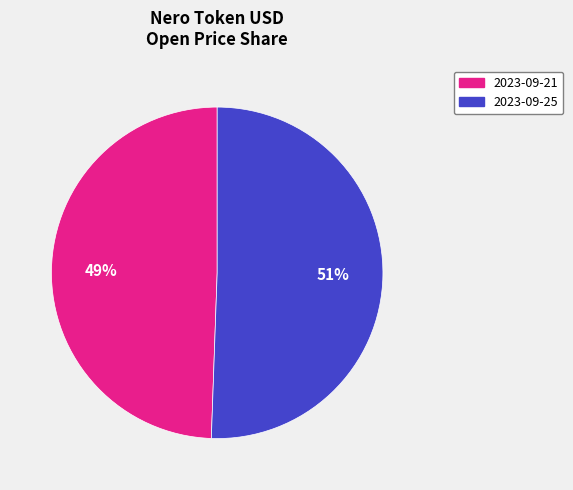

To the nearest percent, what is the average slice percentage?

50%